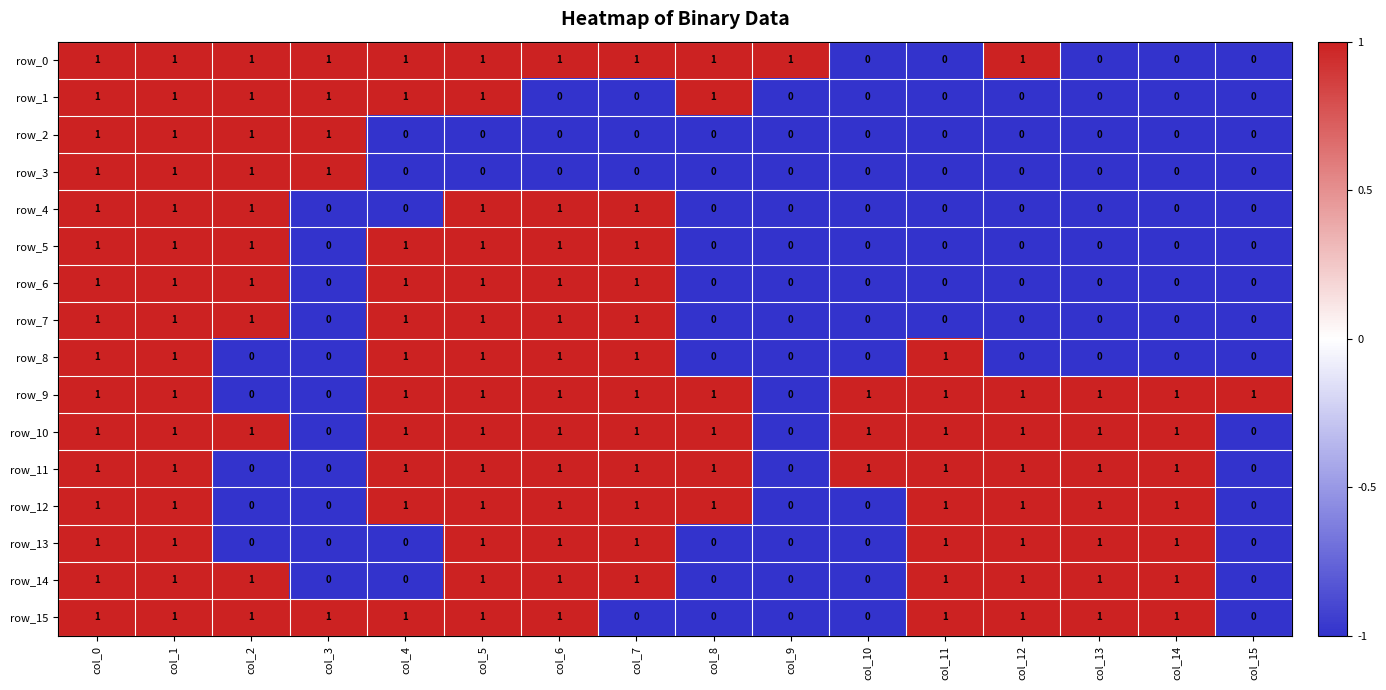

Count the row_11 values in the range 1 to 2.

12